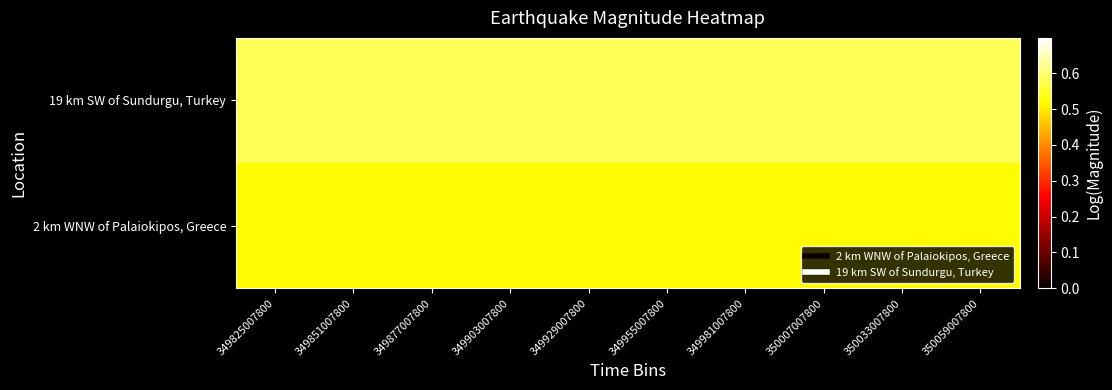

Reading left to right, what are all the values shown in this chart?

2 km WNW of Palaiokipos, Greece: 349825007800=0.5	349851007800=0.5	349877007800=0.5	349903007800=0.5	349929007800=0.5	349955007800=0.5	349981007800=0.5	350007007800=0.5	350033007800=0.5	350059007800=0.5
19 km SW of Sundurgu, Turkey: 349825007800=0.6	349851007800=0.6	349877007800=0.6	349903007800=0.6	349929007800=0.6	349955007800=0.6	349981007800=0.6	350007007800=0.6	350033007800=0.6	350059007800=0.6